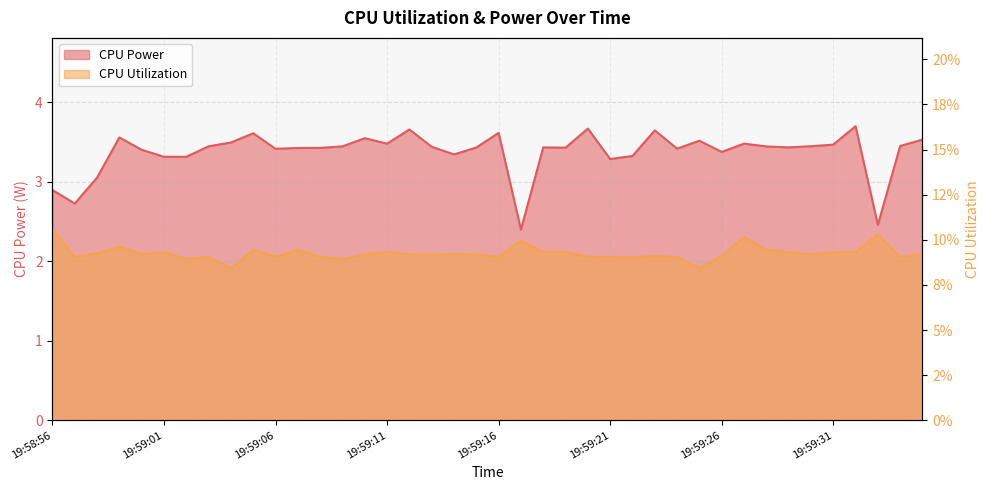

What is the label of the 37th point from the left?

19:59:32